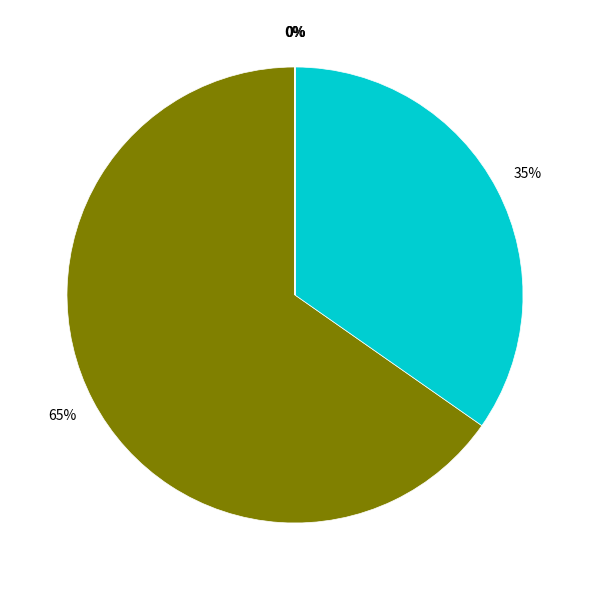

To the nearest percent, what is the difference between the largest and smallest slice percentages?

65%